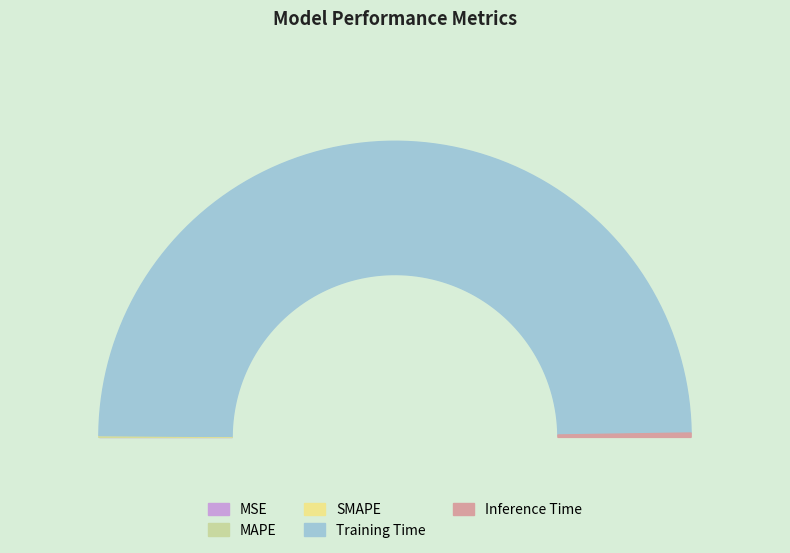

Rank the categories by value from lowest to highest.

MSE, SMAPE, MAPE, Inference Time, Training Time